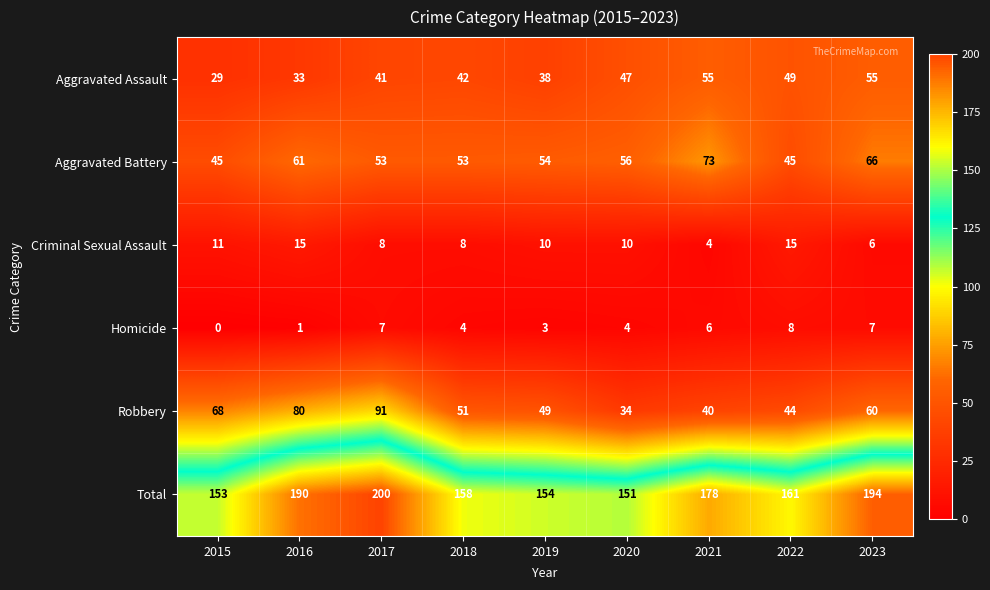

What is the difference between the highest and lowest values at 2019?

151